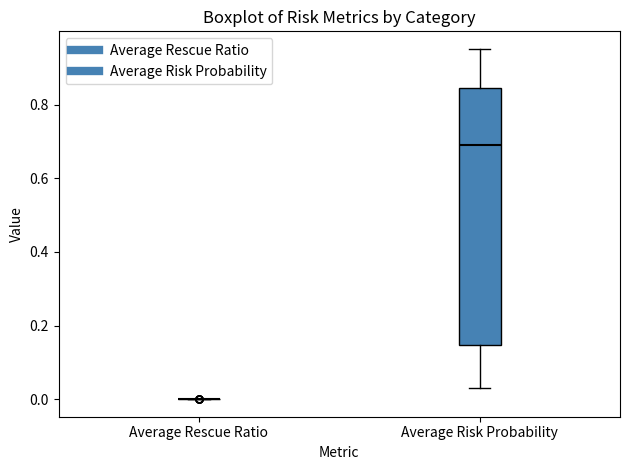

Reading left to right, transcribe this box plot: for each box, give where its median line is, the range the box spans, and where its two whiskers end, as read against the y-axis. The values are not printed on the chart, so give them approximately, as read against the axis.

Average Rescue Ratio: box collapsed to a line at 0.00, whiskers 0.00 to 0.00
Average Risk Probability: median 0.70, box 0.14 to 0.84, whiskers 0.04 to 0.96